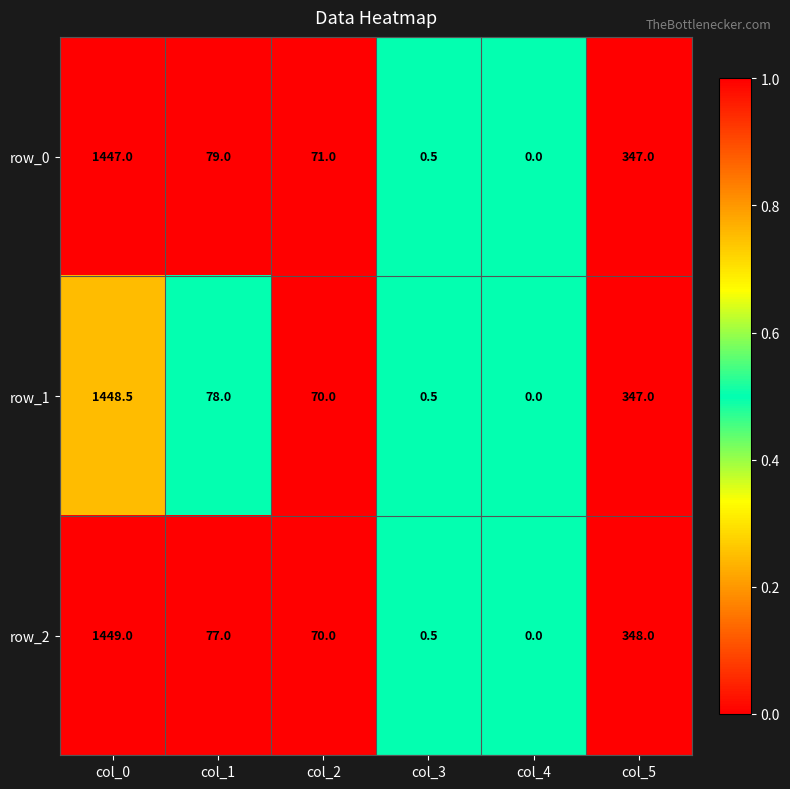

At which label is row_1 closest to 724?

col_5